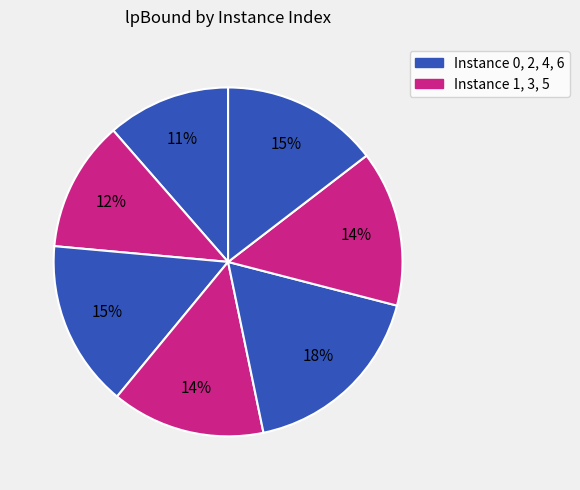

How many segments does this pie chart have?

7